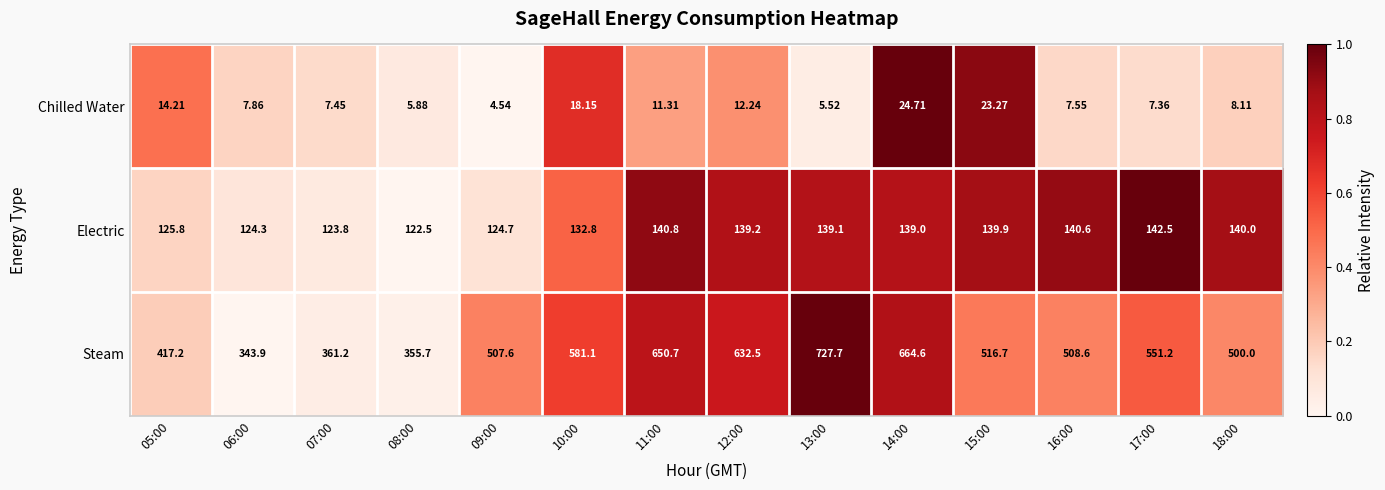

Which series has the largest total across all categories?

Steam